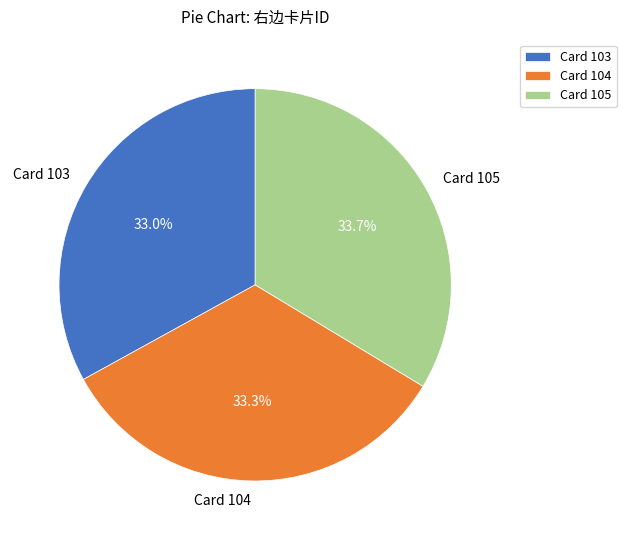

What is the ratio of the value at Card 103 to the value at Card 104?

1.0